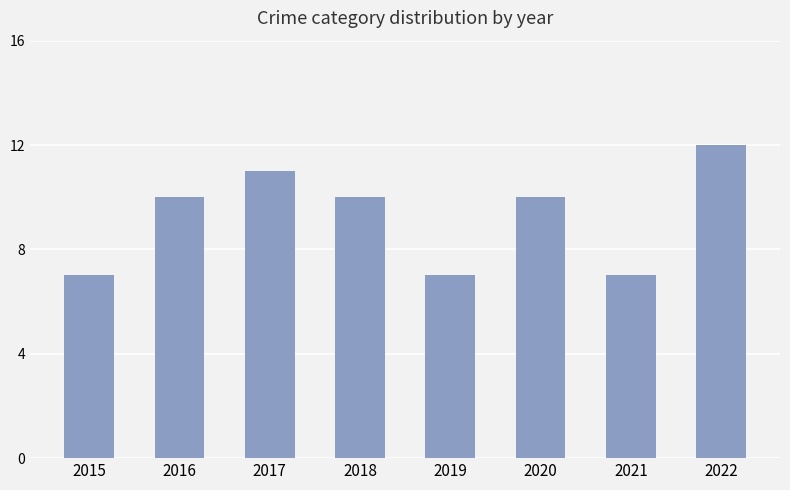

True or false: Total has a value of 2 at 2019.

False